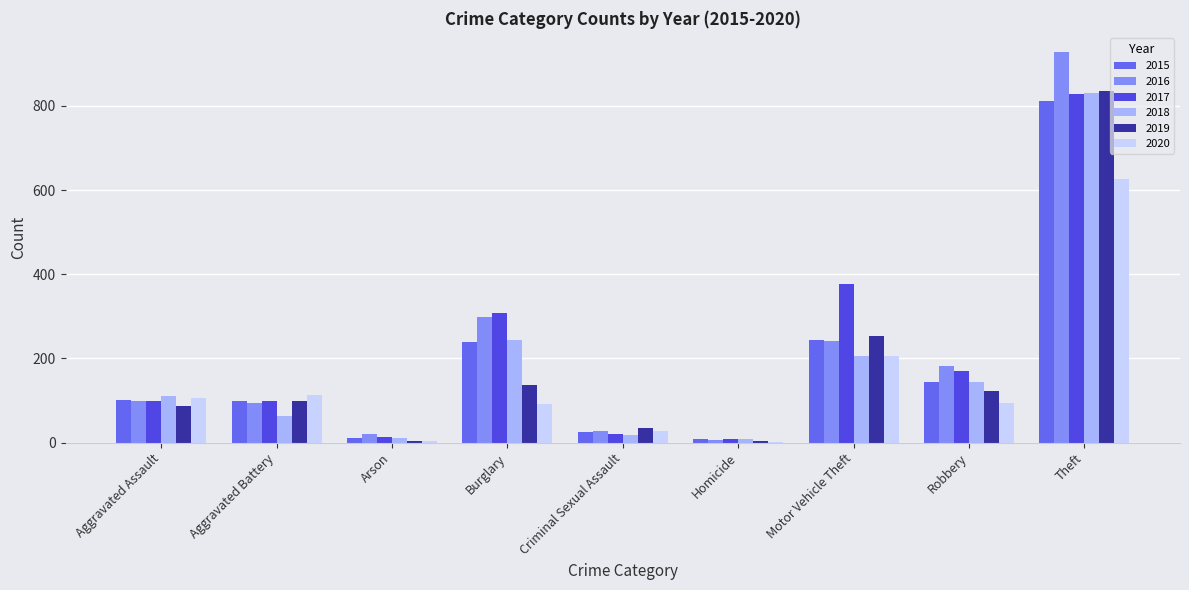

Is it true that 2018 equals 14 at Homicide?

False